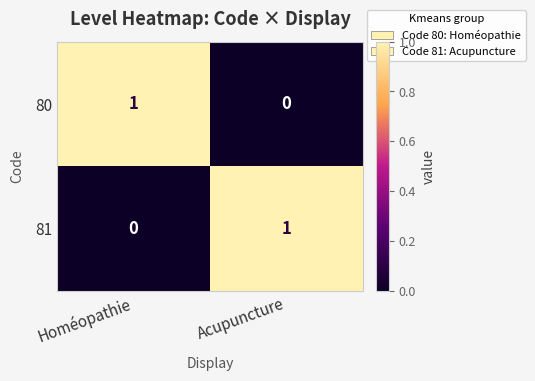

Is the value of 81 at Homéopathie greater than the value of 80 at Homéopathie?

No